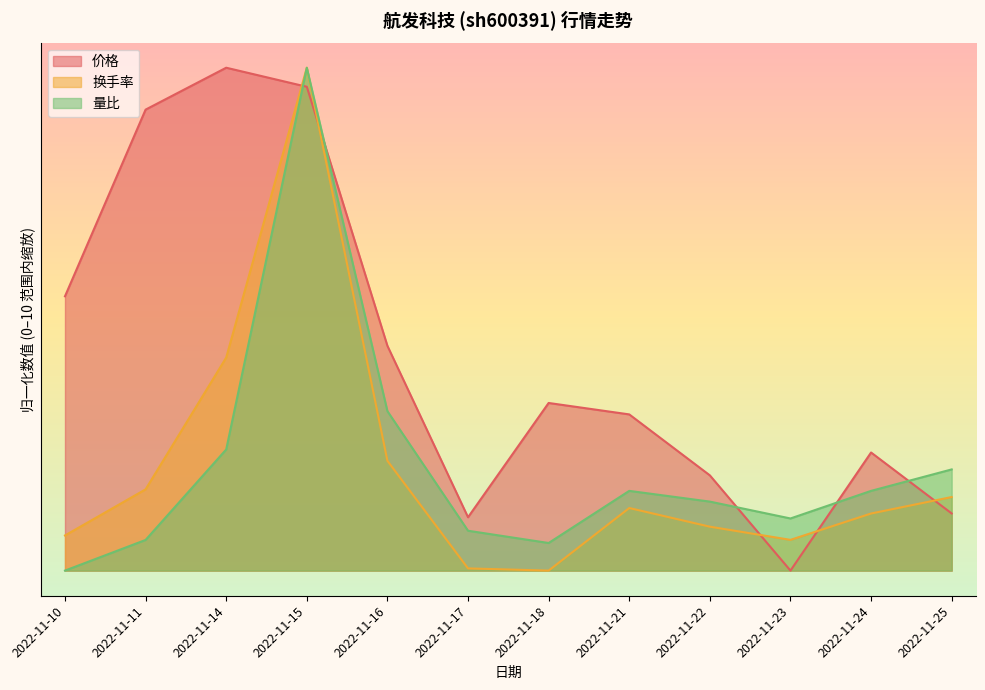

Read the 量比 value at 2022-11-18.

0.5